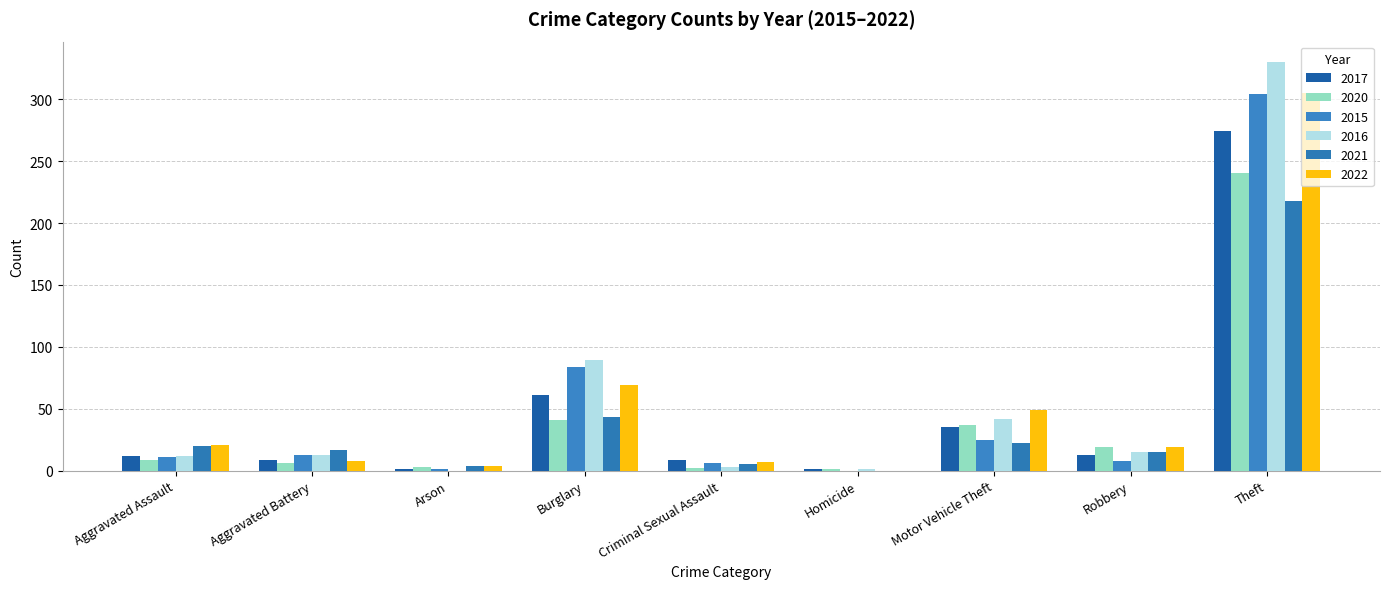

How many positive values does the 2021 series have?

8